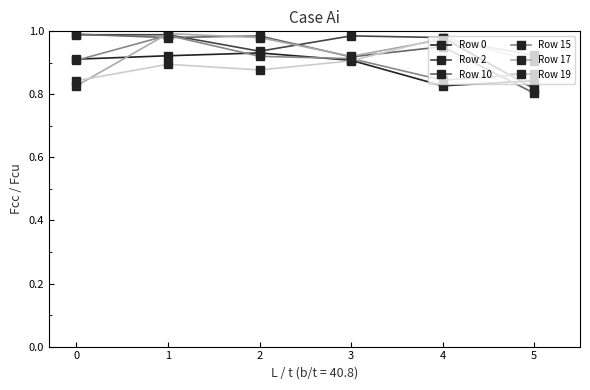

Where is Row 10 nearest to the value 0?

5